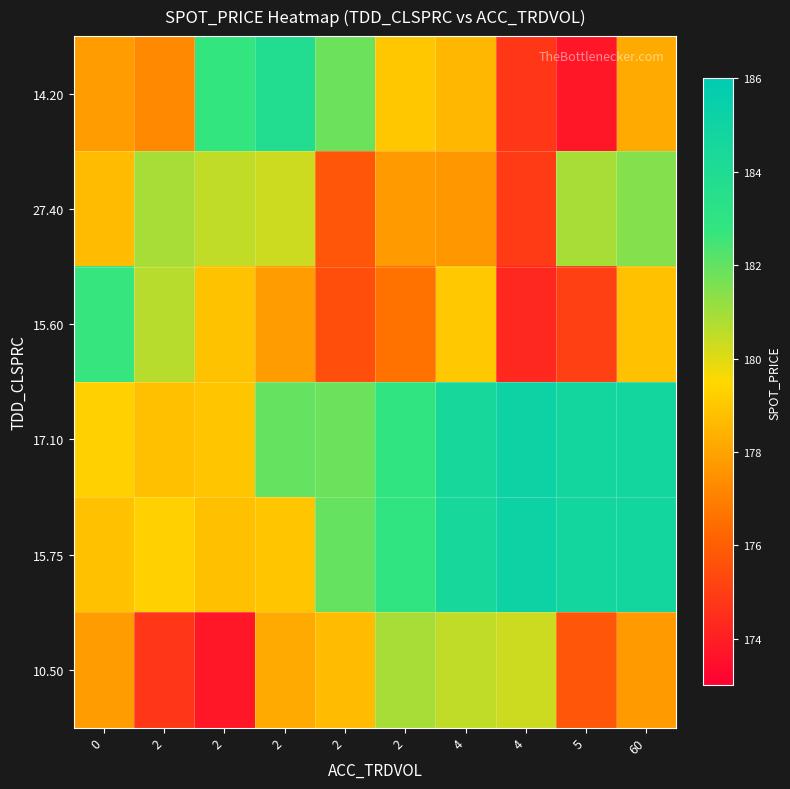

Between 4 and 2, which is larger?

2